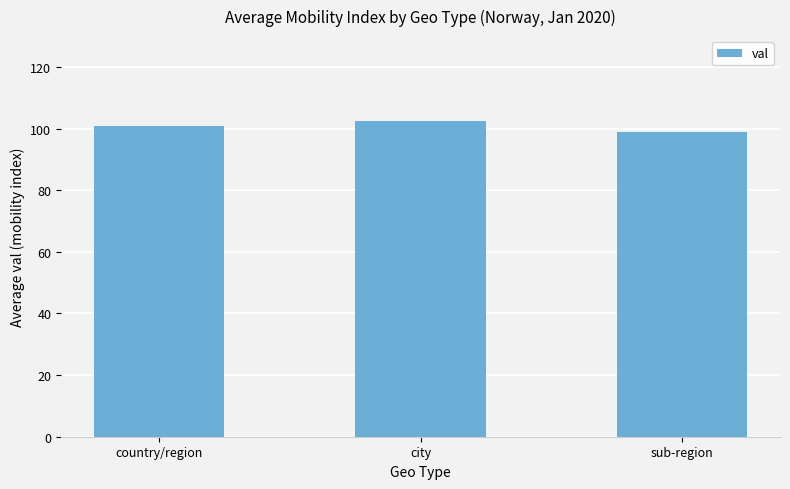

Which has a higher value, city or sub-region?

city